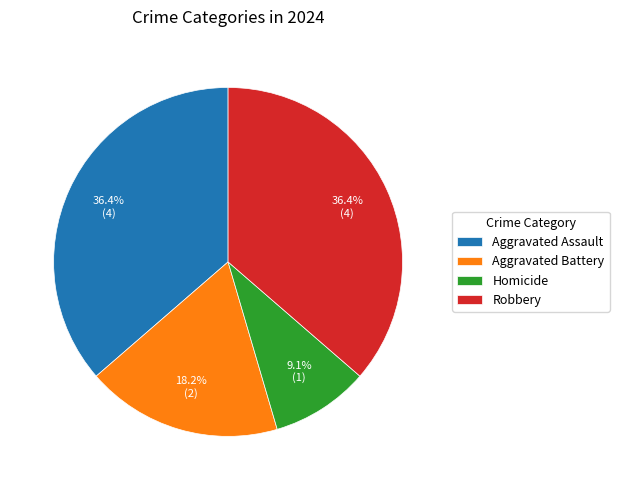

To the nearest percent, what percentage of the pie is Robbery?

36%